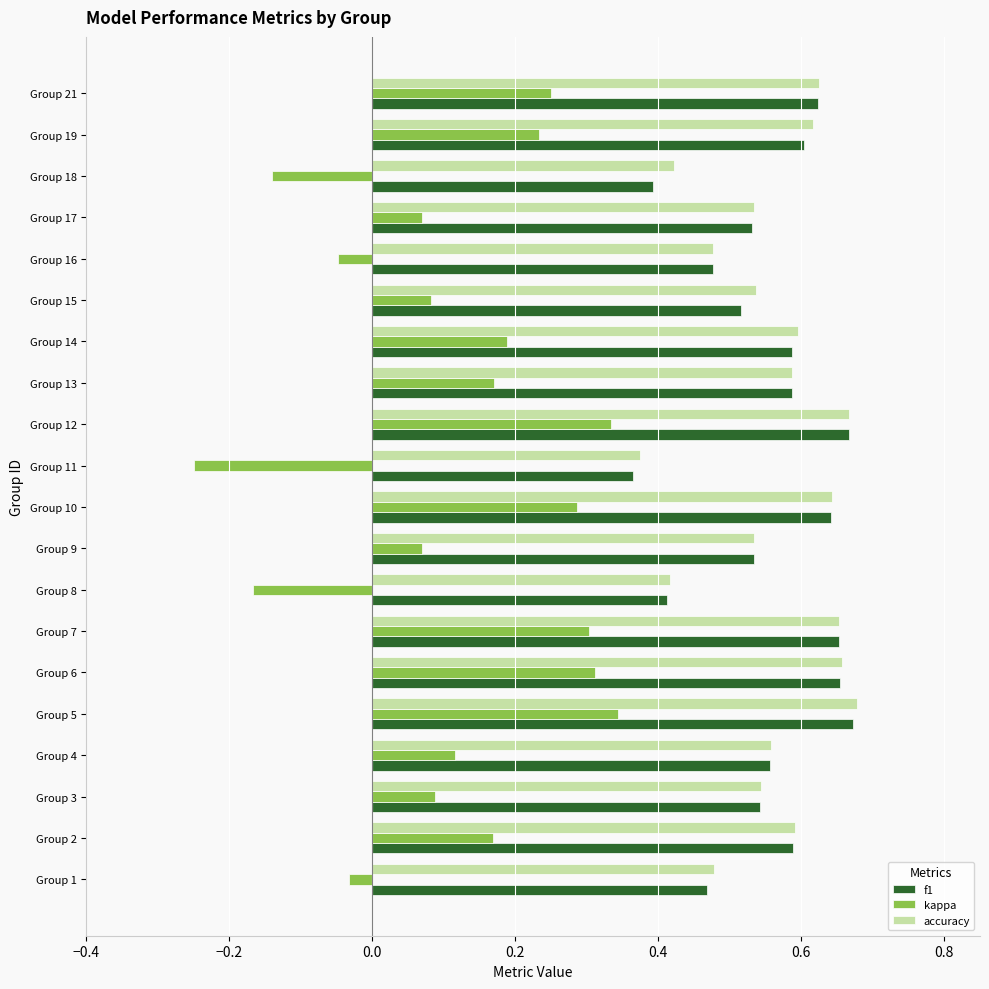

At which label does f1 reach its minimum?

Group 11